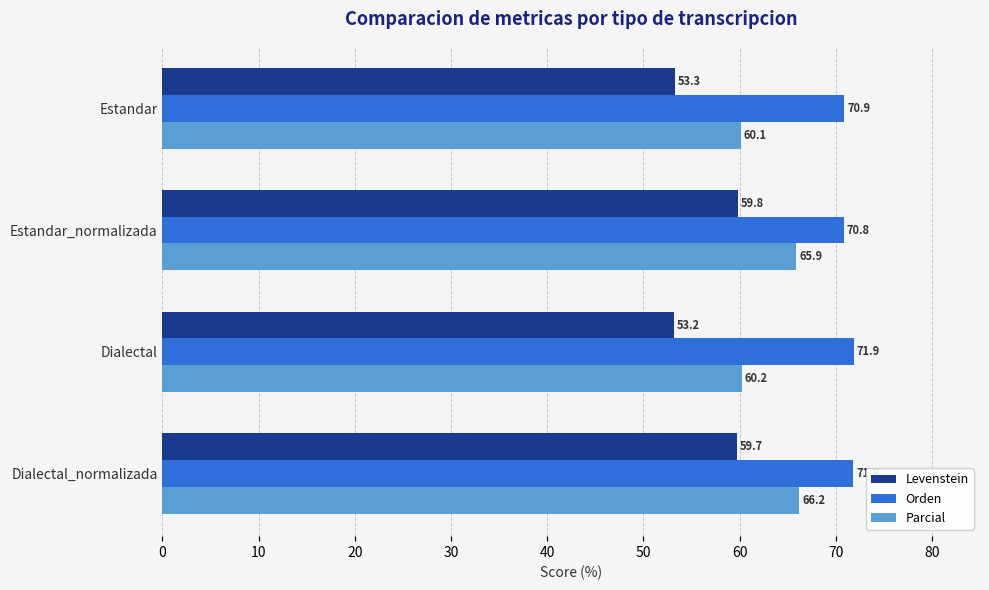

Rank the categories by Parcial value from lowest to highest.

Estandar, Dialectal, Estandar_normalizada, Dialectal_normalizada